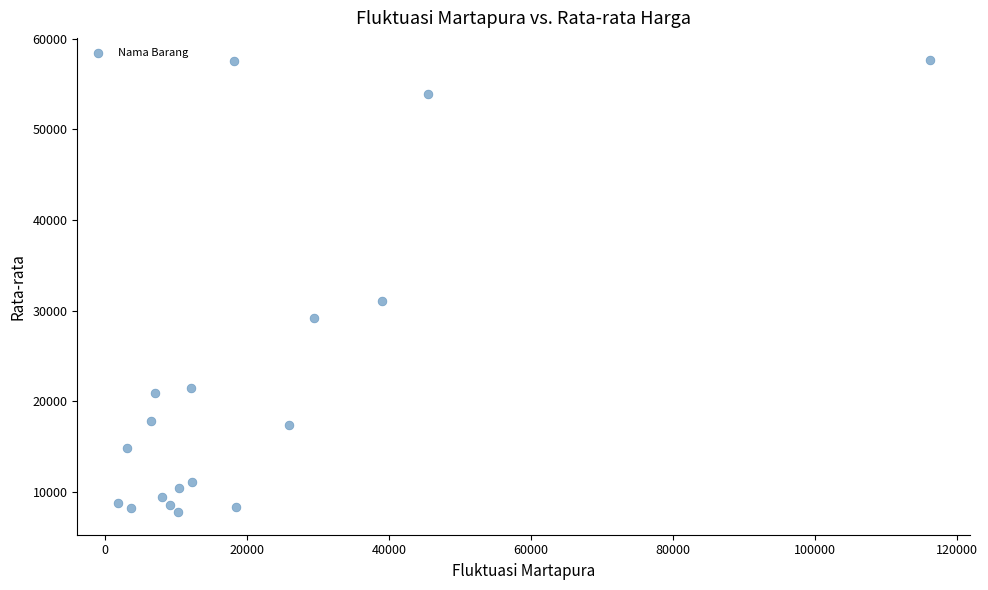

What is the range of Y values (max minus min)?

49891.3